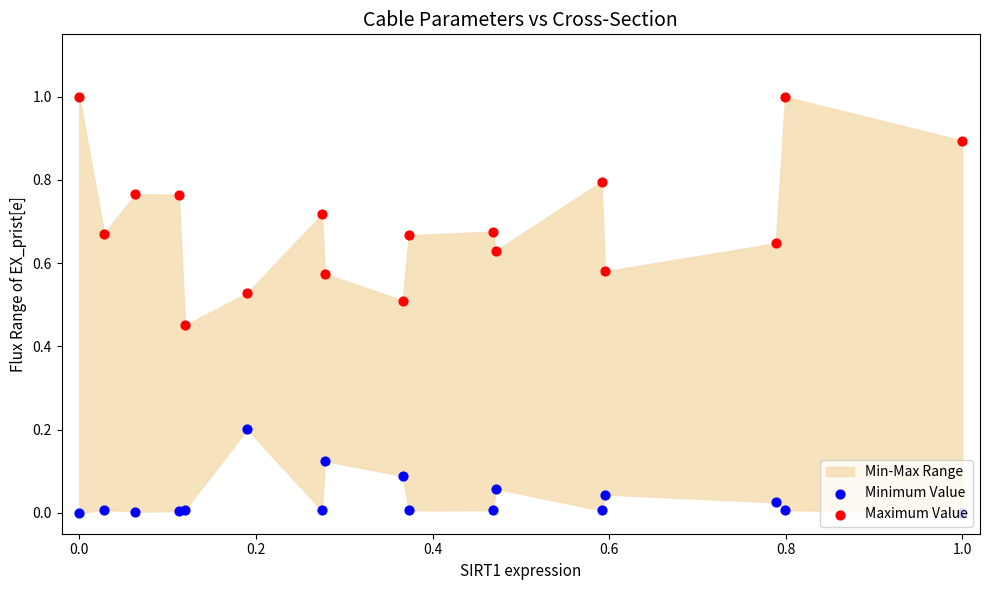

At how many categories does at least one series exceed 0?

17